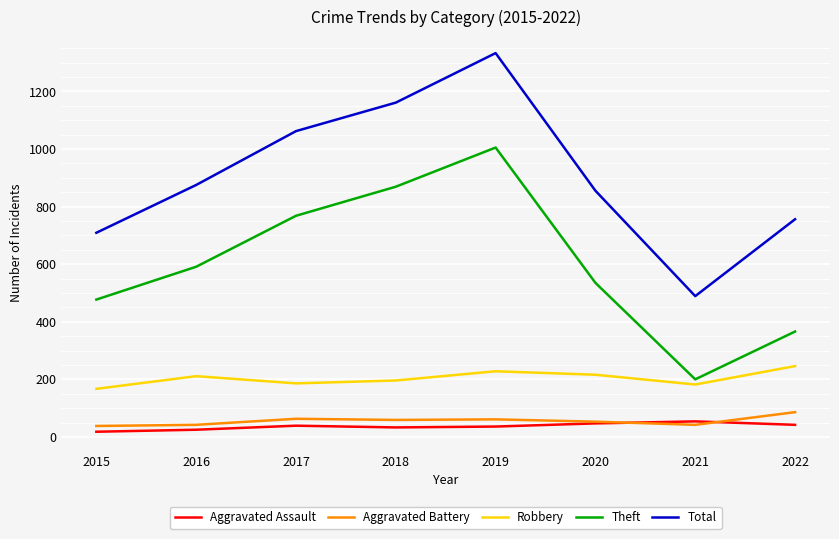

What is the spread (max minus min) of values at 2021?

447